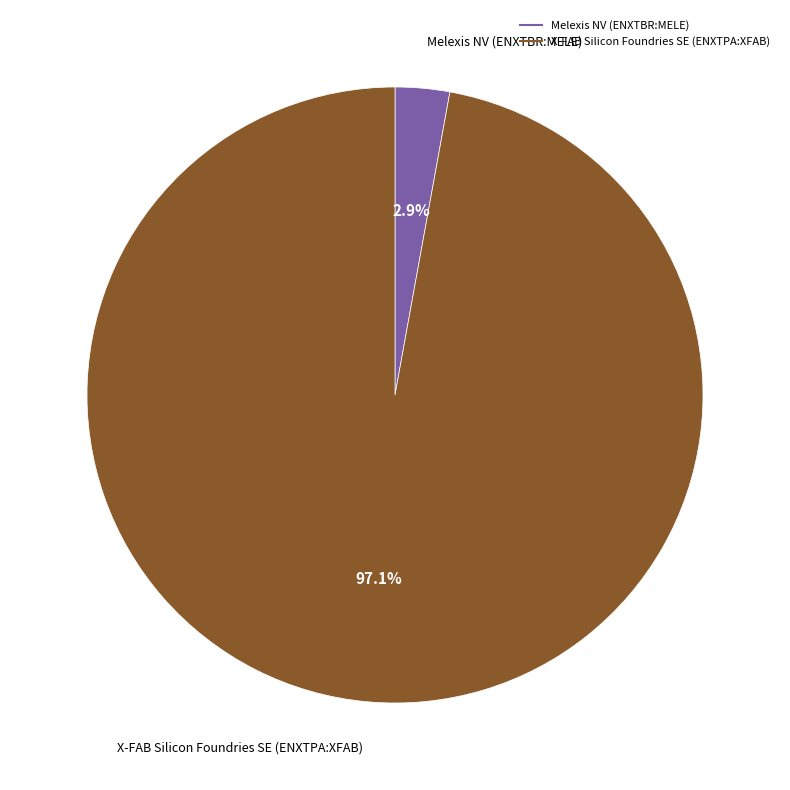

What is the largest slice in the pie chart?

X-FAB Silicon Foundries SE (ENXTPA:XFAB)